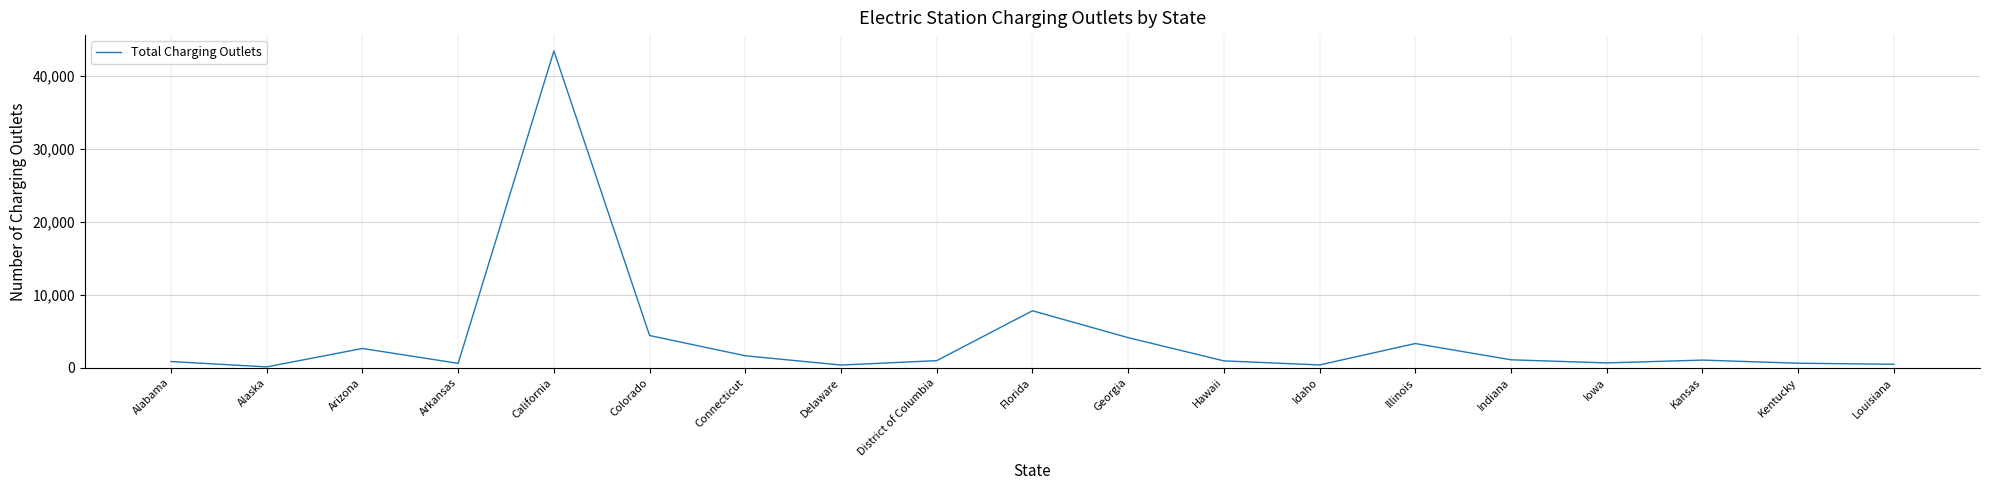

Approximately how many times larger is the value at Arkansas compared to Indiana?

0.5